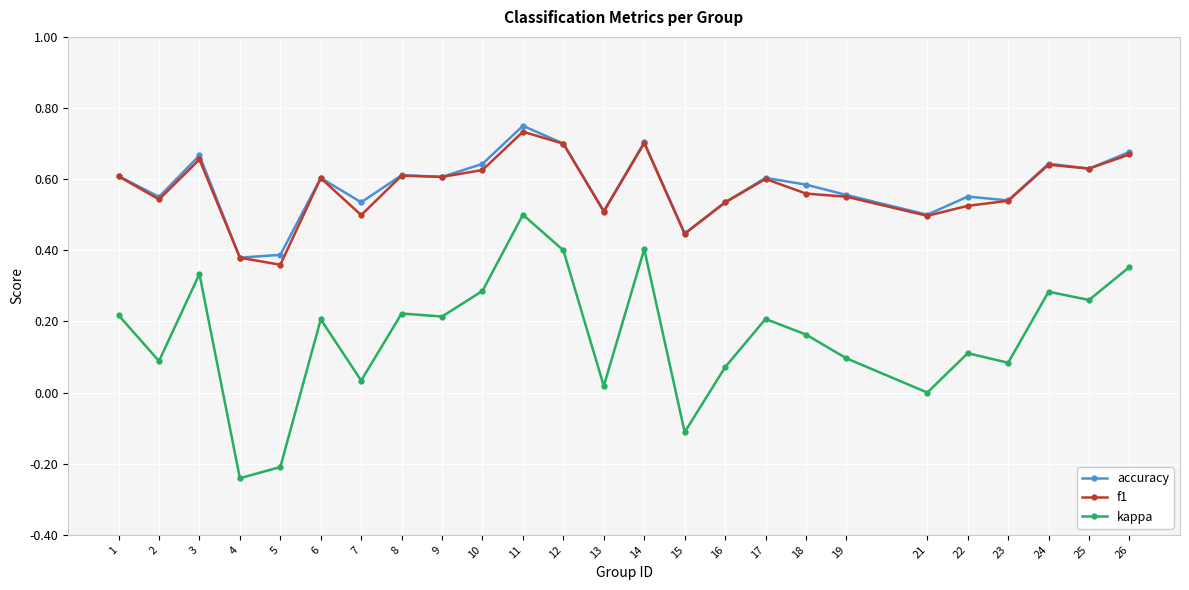

Between 14 and 18, which series saw the biggest shift?

kappa